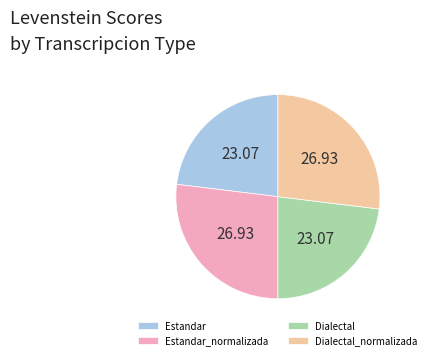

Approximately how many times larger is the value at Estandar compared to Dialectal_normalizada?

0.9